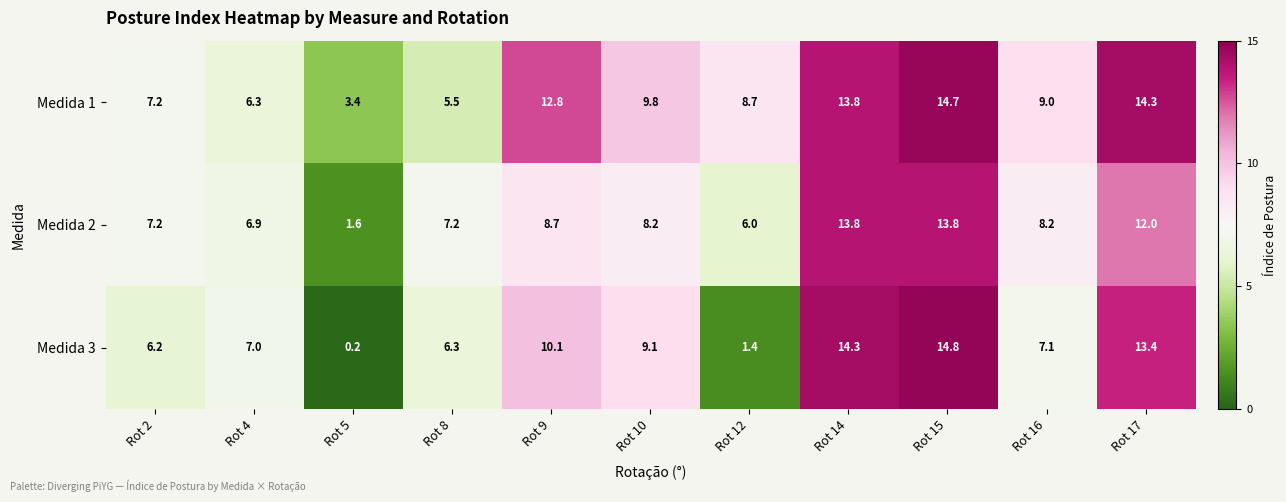

The value of Medida 2 at Rot 4 is 6.9. True or false?

True